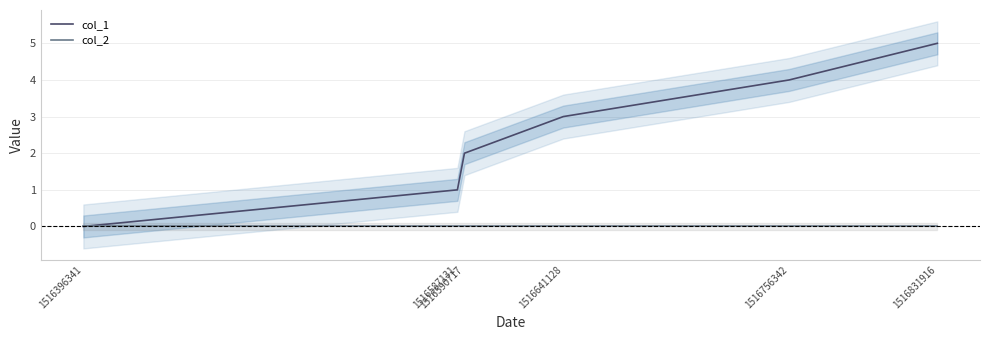

True or false: col_2 and col_1 intersect in this chart.

False